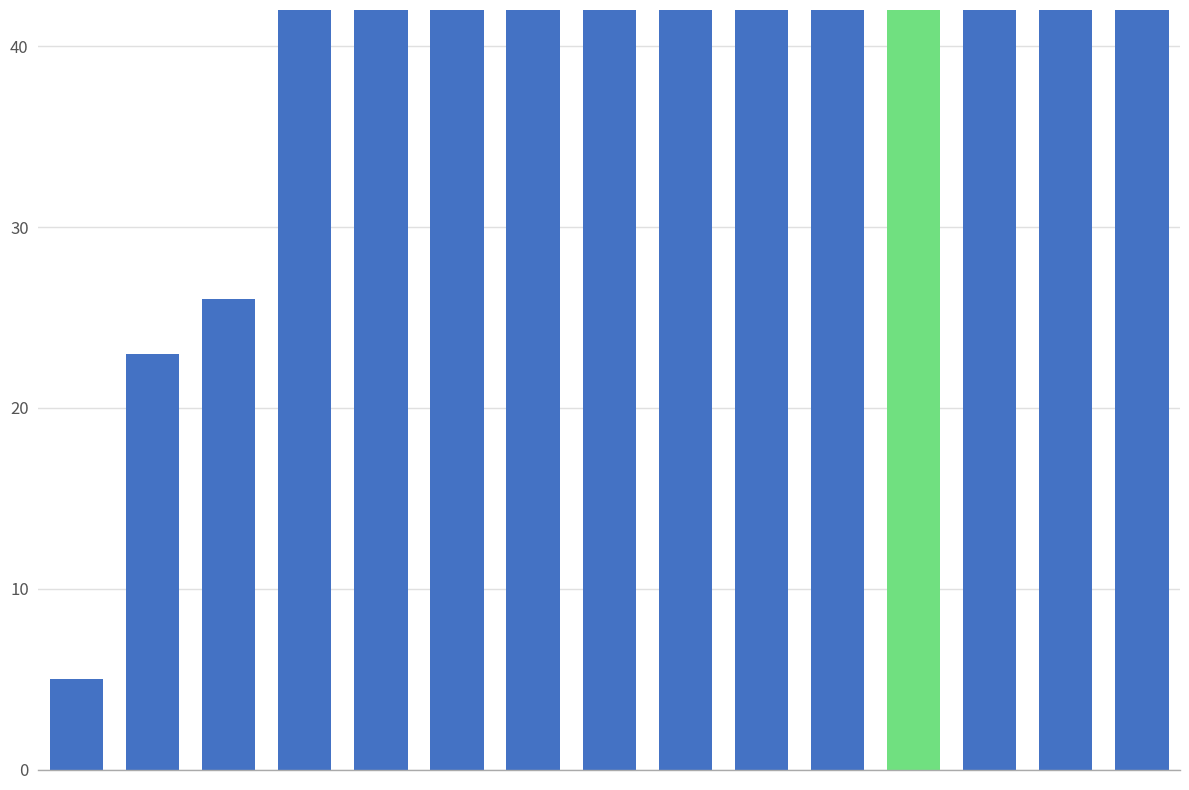

What is the approximate value at 13, to the nearest 5?

120